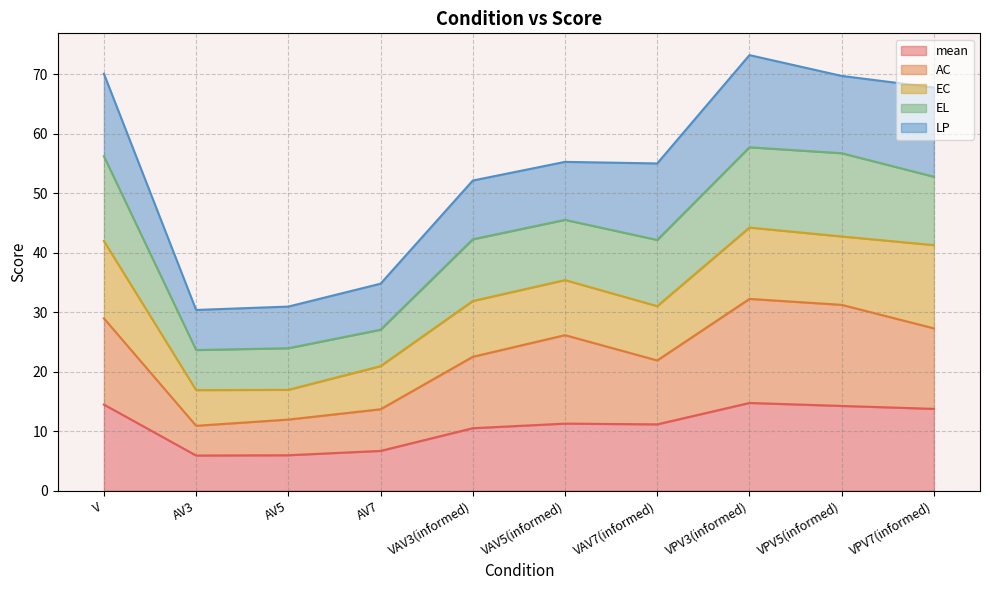

What is the highest value of the mean series?

14.8